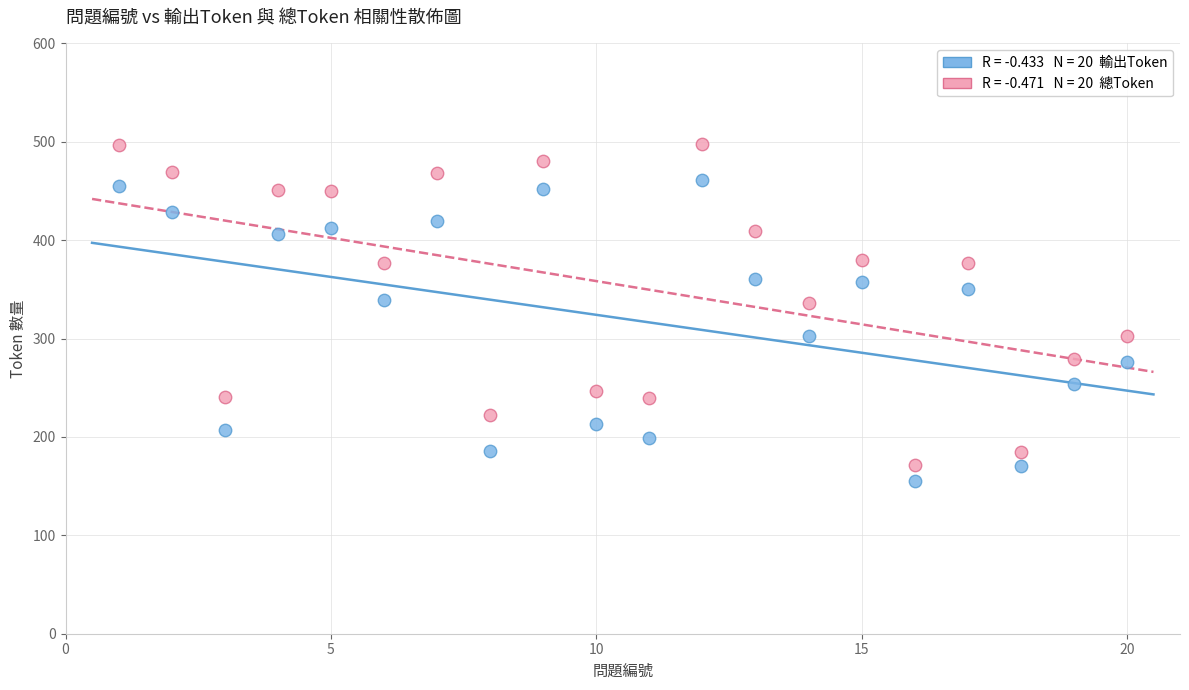

Across all data points, what is the range of Y values (max minus min)?

343